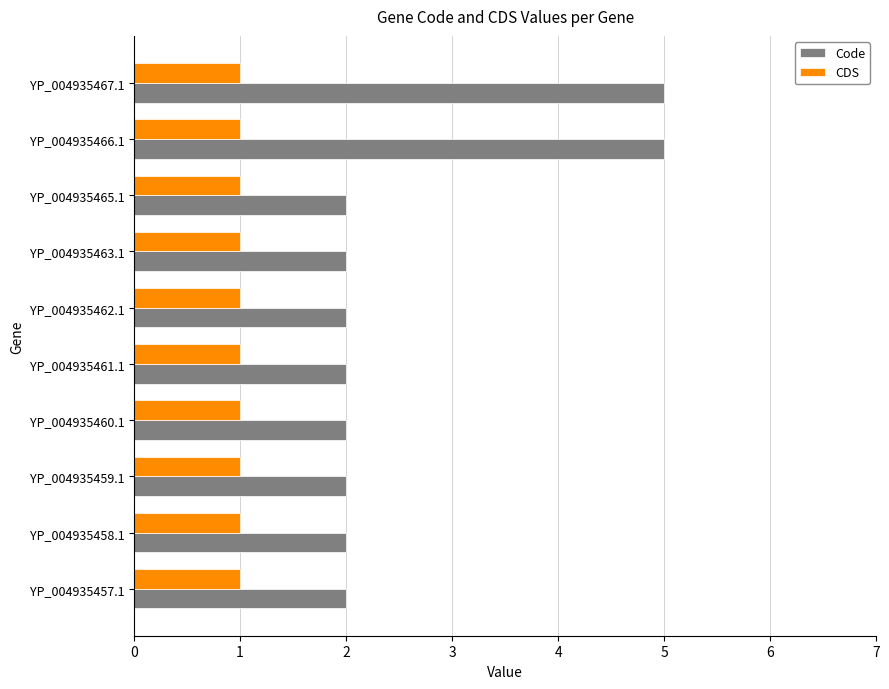

What are all the series names shown in the legend?

Code, CDS